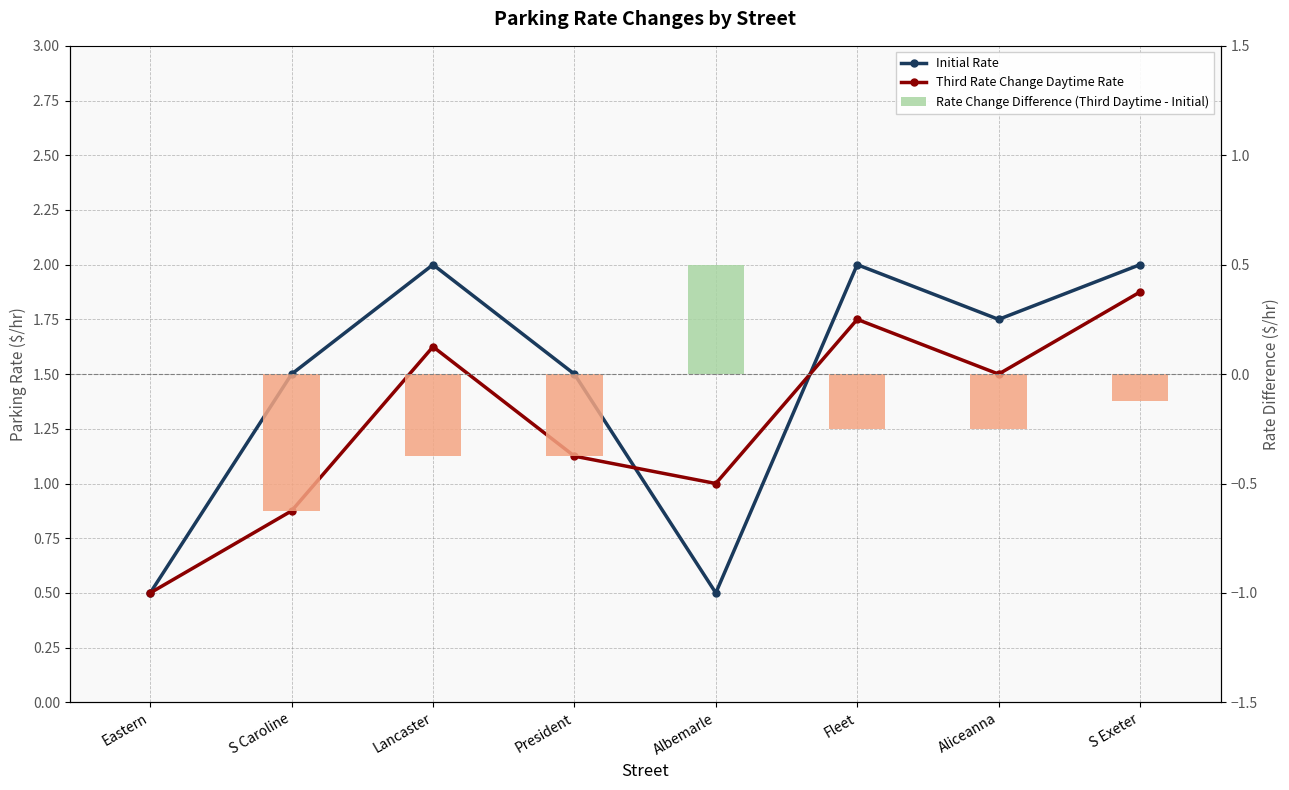

Is the value of Rate Change Difference (Third Daytime - Initial) at S Caroline greater than the value of Third Rate Change Daytime Rate at Albemarle?

No